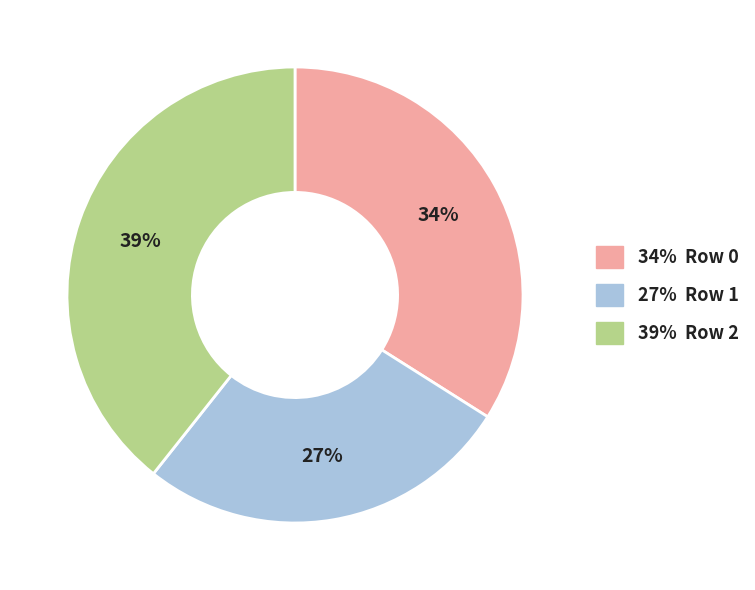

Count the number of slices in the pie.

3